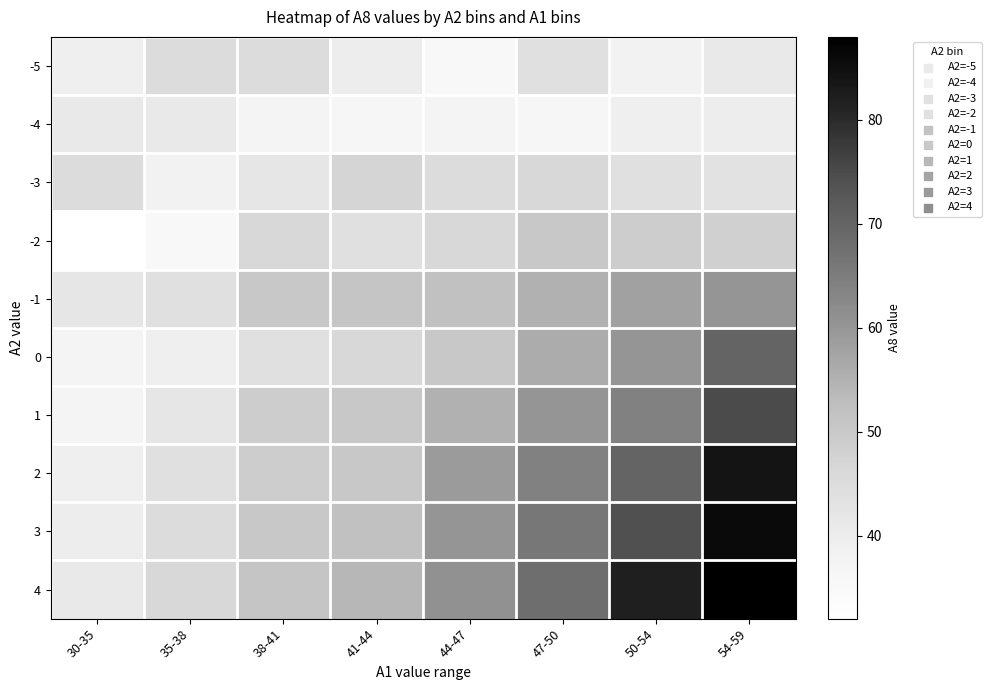

Reading left to right, list all the values displayed in this chart.

-5: 30-35=39	35-38=45	38-41=45	41-44=40	44-47=35	47-50=44	50-54=38	54-59=41
-4: 30-35=41	35-38=41	38-41=37	41-44=36	44-47=37	47-50=36	50-54=39	54-59=40
-3: 30-35=45	35-38=38	38-41=42	41-44=47	44-47=45	47-50=46	50-54=44	54-59=43
-2: 30-35=32	35-38=35	38-41=46	41-44=44	44-47=46	47-50=50	50-54=49	54-59=48
-1: 30-35=42	35-38=44	38-41=50	41-44=51	44-47=52	47-50=55	50-54=58	54-59=60
0: 30-35=37	35-38=39	38-41=44	41-44=46	44-47=50	47-50=56	50-54=60	54-59=70
1: 30-35=37	35-38=42	38-41=49	41-44=50	44-47=55	47-50=60	50-54=64	54-59=75
2: 30-35=39	35-38=44	38-41=49	41-44=50	44-47=59	47-50=64	50-54=70	54-59=84
3: 30-35=40	35-38=45	38-41=50	41-44=52	44-47=60	47-50=66	50-54=74	54-59=86
4: 30-35=41	35-38=46	38-41=51	41-44=54	44-47=61	47-50=68	50-54=82	54-59=88